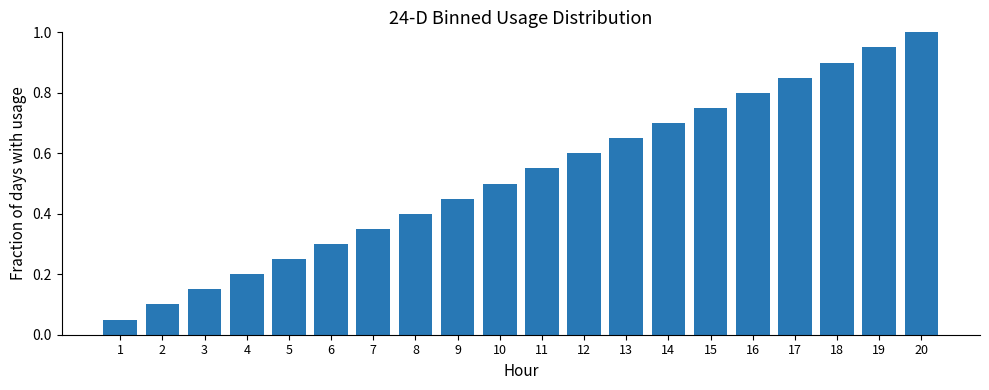

Are the bars horizontal?

No